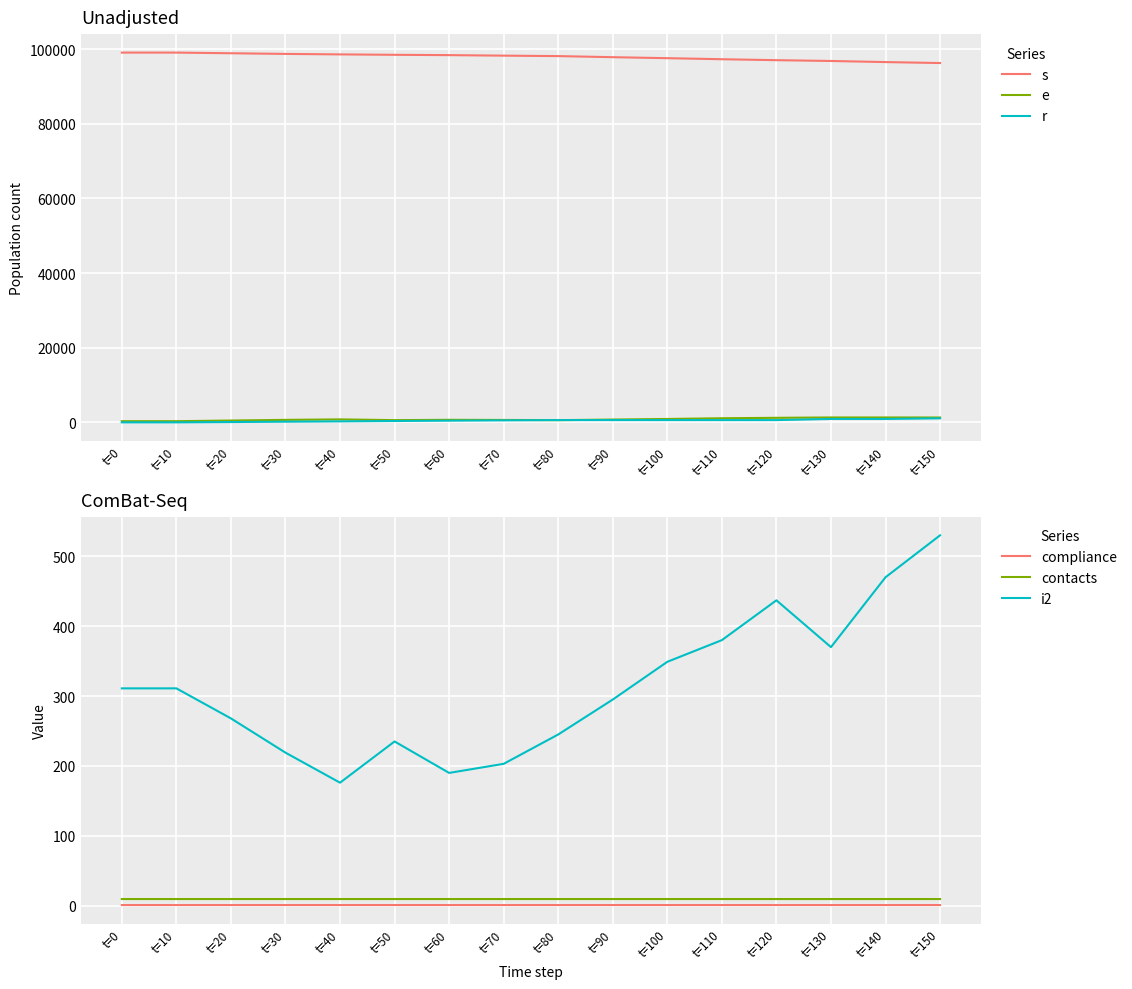

What are all the series names shown in the legend?

s, e, r, compliance, contacts, i2